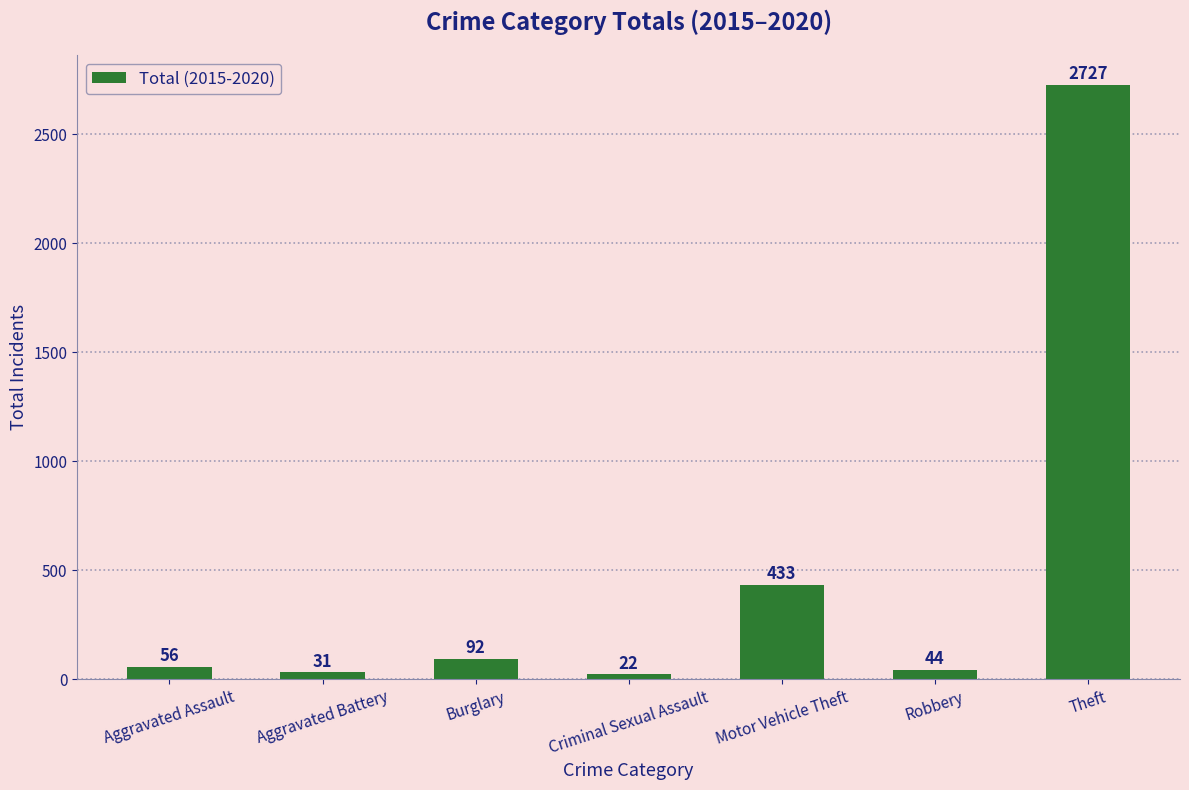

What is the ratio of the value at Burglary to the value at Robbery?

2.1